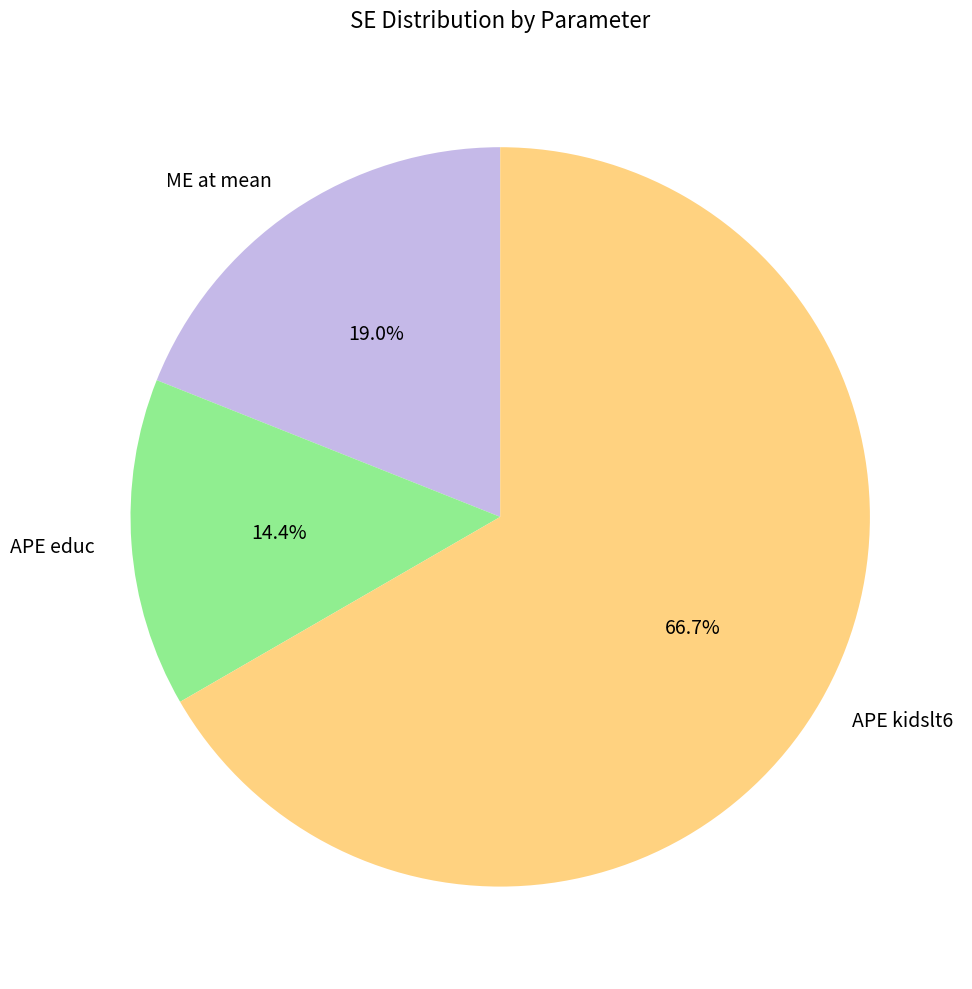

Combined, what portion of the pie is APE educ and APE kidslt6?

81.0%